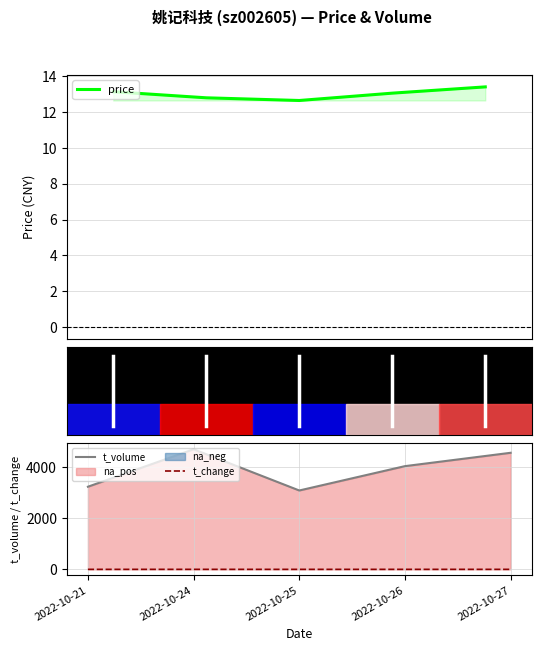

What is the maximum value shown in the chart?

4695.0